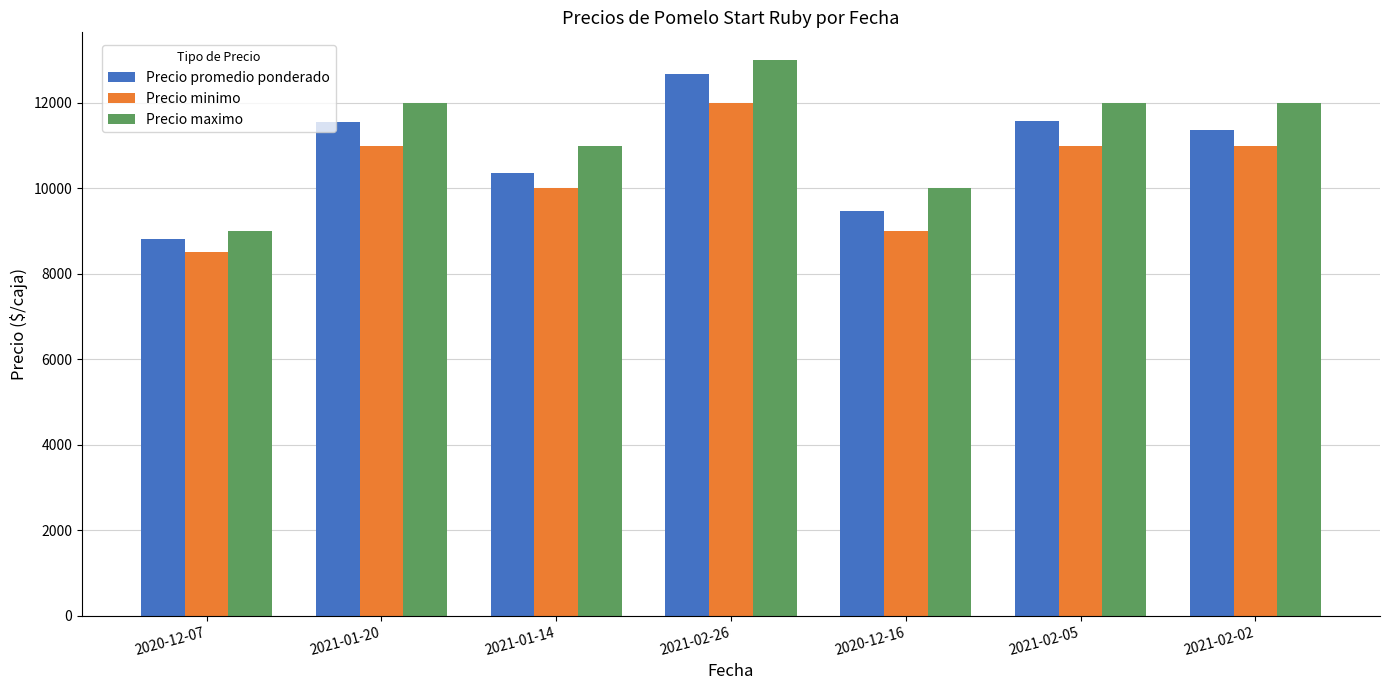

What value does the Precio minimo series have at 2021-02-05?

11000